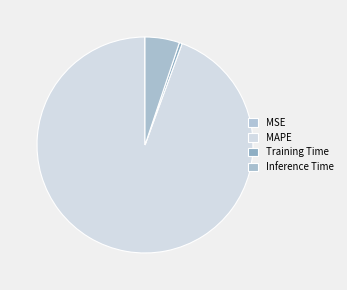

What percentage do Inference Time and MSE together represent?

5.2%